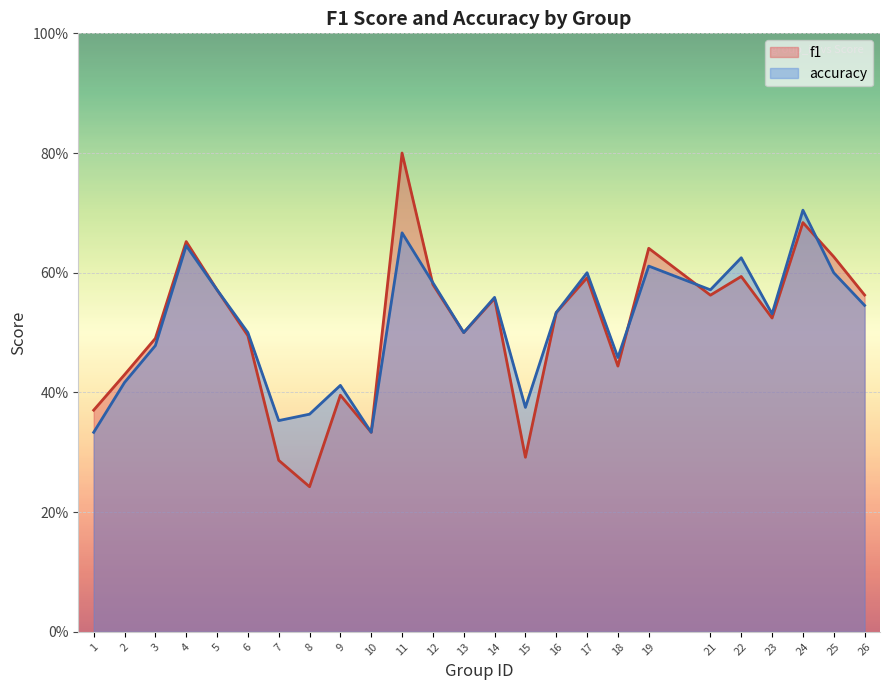

Reading left to right, extract all data points from this chart.

f1: 0.4	0.4	0.5	0.7	0.6	0.5	0.3	0.2	0.4	0.3	0.8	0.6	0.5	0.6	0.3	0.5	0.6	0.4	0.6	0.6	0.6	0.5	0.7	0.6	0.6
accuracy: 0.3	0.4	0.5	0.6	0.6	0.5	0.4	0.4	0.4	0.3	0.7	0.6	0.5	0.6	0.4	0.5	0.6	0.5	0.6	0.6	0.6	0.5	0.7	0.6	0.5